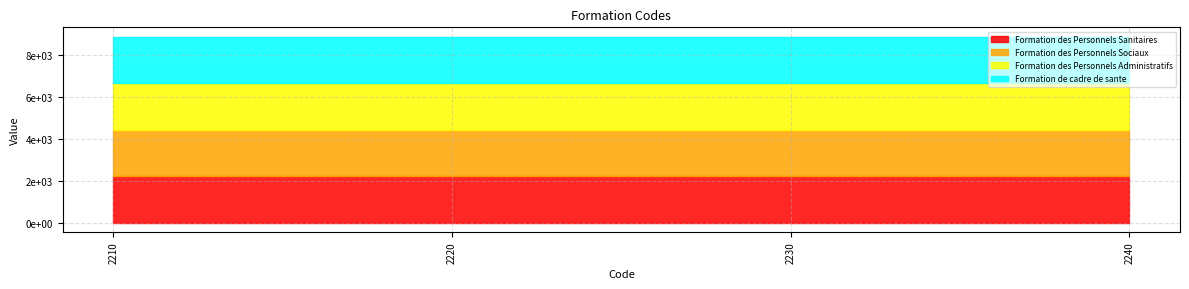

True or false: Formation de cadre de sante and Formation des Personnels Administratifs cross at least once.

False